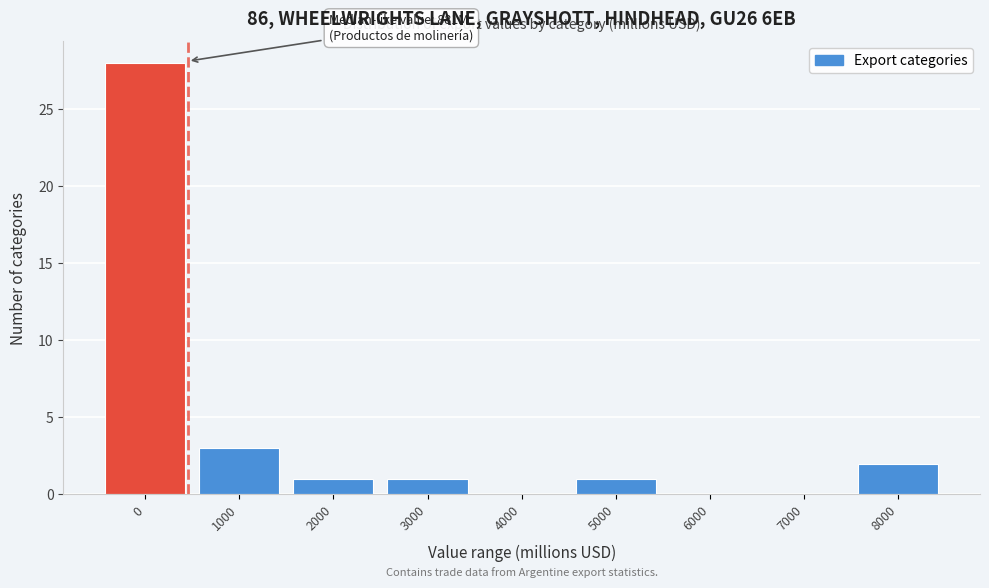

Reading right to left, list all the values displayed in this chart.

8000=2	7000=0	6000=0	5000=1	4000=0	3000=1	2000=1	1000=3	0=28